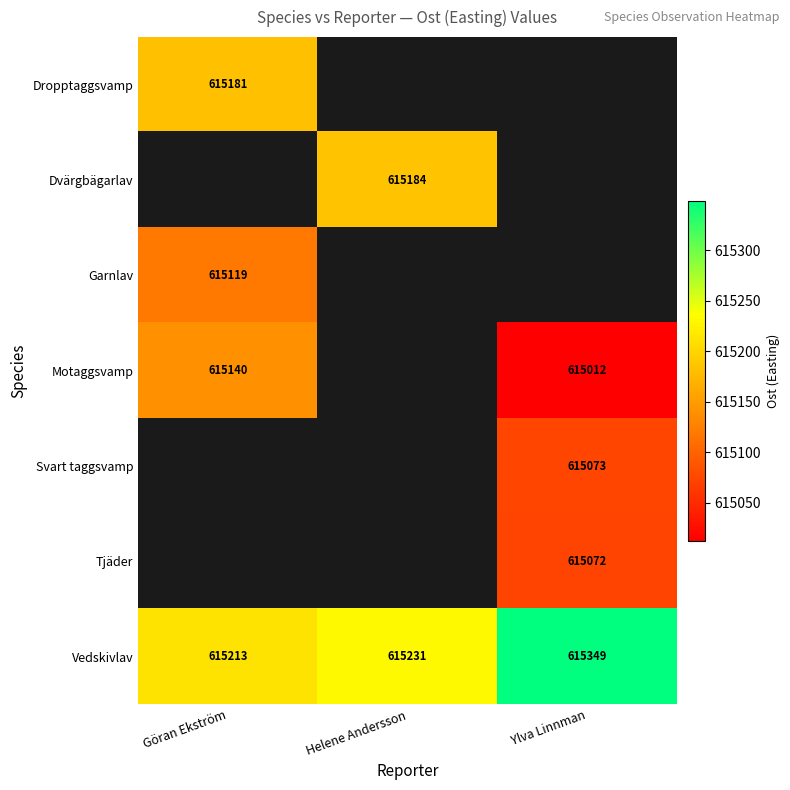

True or false: Dropptaggsvamp has a value of 615181 at Göran Ekström.

True